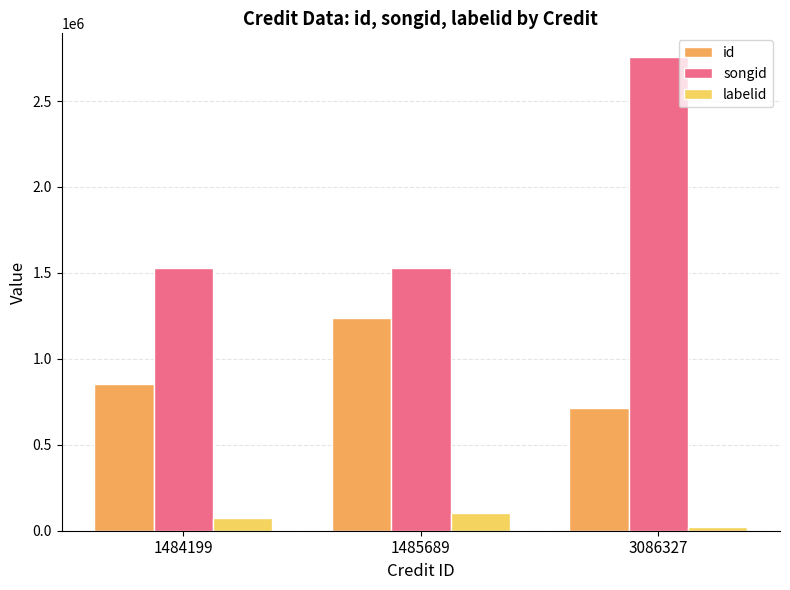

Between 1484199 and 3086327, which series saw the biggest shift?

songid